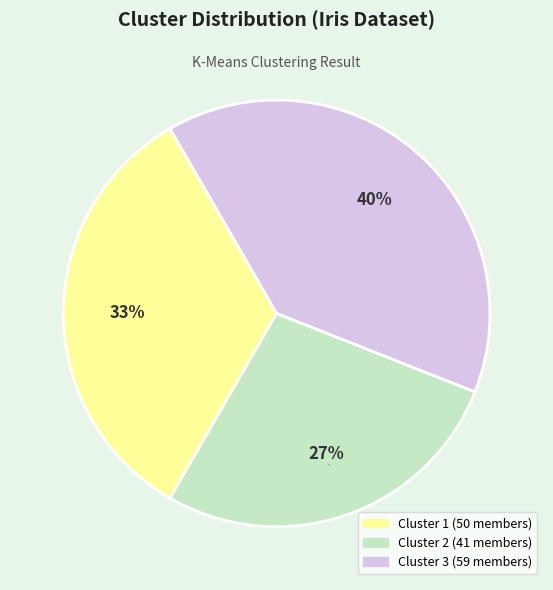

Combined, what portion of the pie is Cluster 1 and Cluster 3?

72.7%